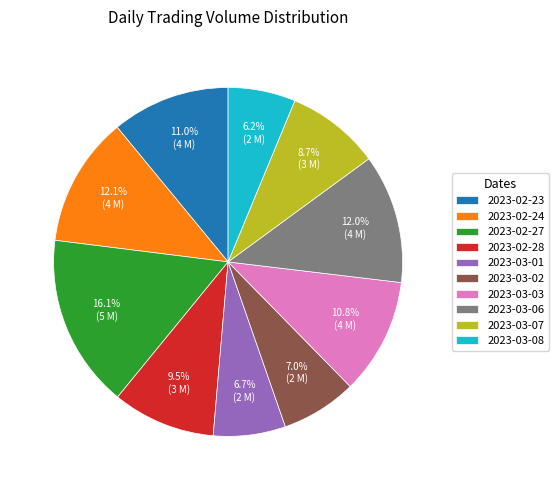

Is there a majority slice in this chart?

No